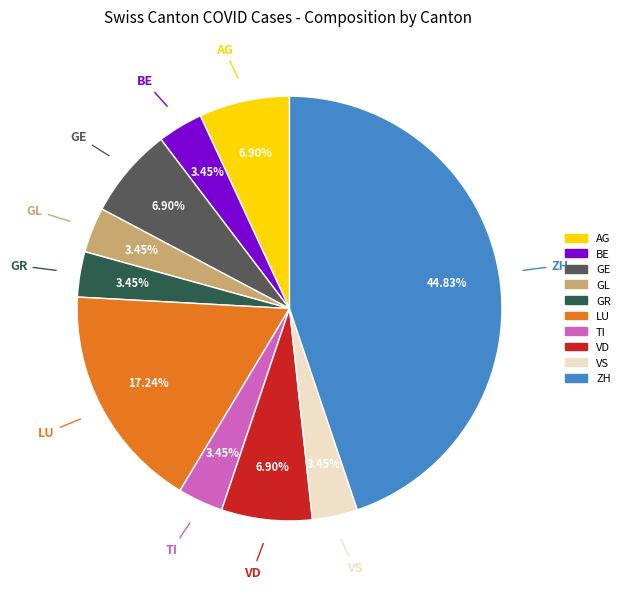

Is there a majority slice in this chart?

No